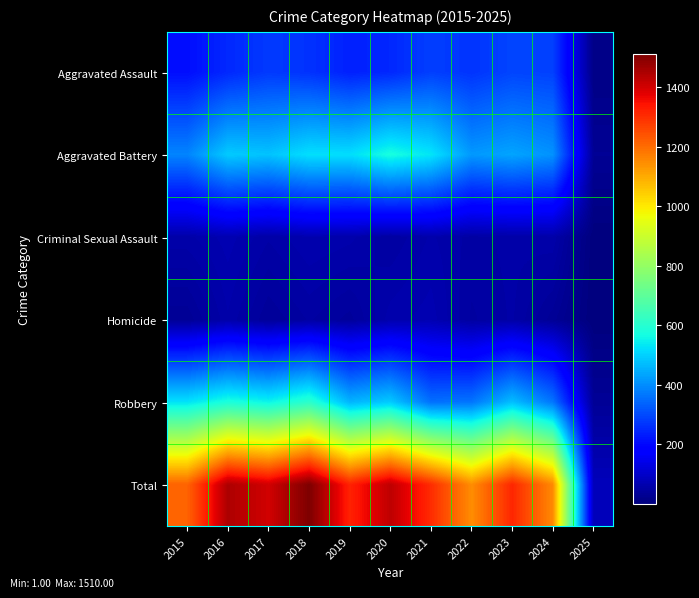

Reading right to left, transcribe all the data shown in this chart.

Aggravated Assault: 2025=13	2024=287	2023=293	2022=267	2021=284	2020=249	2019=238	2018=265	2017=276	2016=250	2015=210
Aggravated Battery: 2025=31	2024=408	2023=435	2022=417	2021=531	2020=574	2019=520	2018=522	2017=480	2016=491	2015=387
Criminal Sexual Assault: 2025=2	2024=59	2023=56	2022=52	2021=61	2020=49	2019=62	2018=66	2017=55	2016=69	2015=58
Homicide: 2025=1	2024=33	2023=55	2022=47	2021=69	2020=63	2019=40	2018=49	2017=37	2016=59	2015=32
Robbery: 2025=34	2024=365	2023=473	2022=364	2021=357	2020=491	2019=458	2018=608	2017=553	2016=579	2015=527
Total: 2025=81	2024=1152	2023=1312	2022=1147	2021=1302	2020=1426	2019=1318	2018=1510	2017=1401	2016=1448	2015=1214